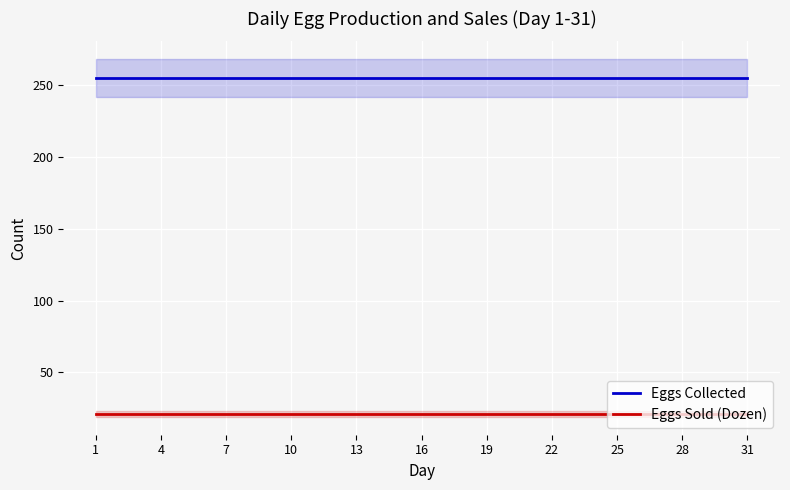

True or false: Eggs Collected and Eggs Sold (Dozen) cross at least once.

False